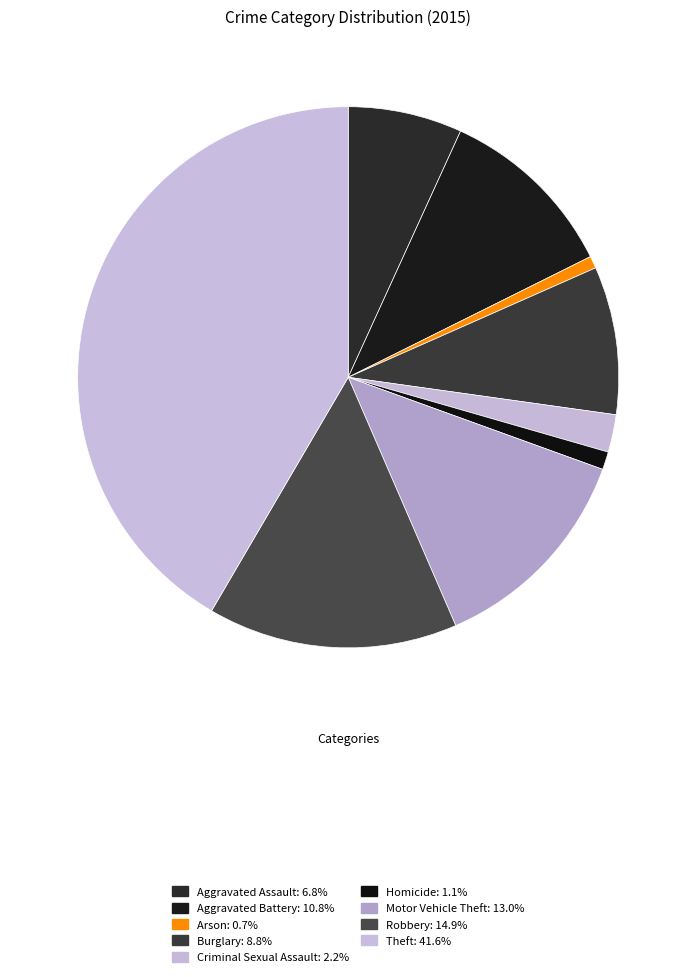

To the nearest percent, what is the average slice percentage?

11%